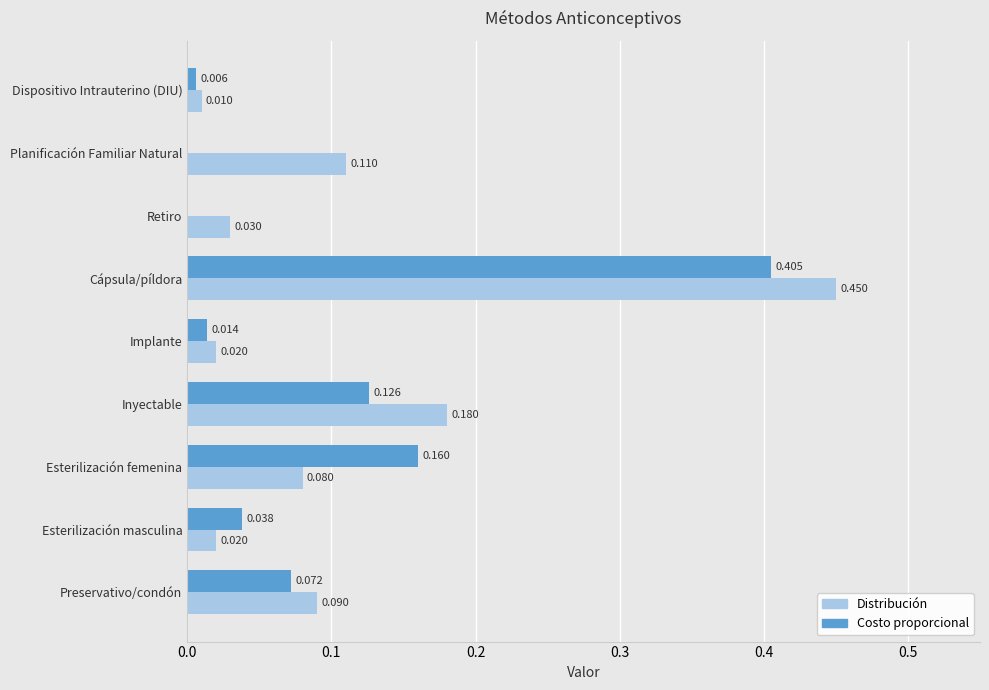

At which label is Distribución closest to 0?

Dispositivo Intrauterino (DIU)